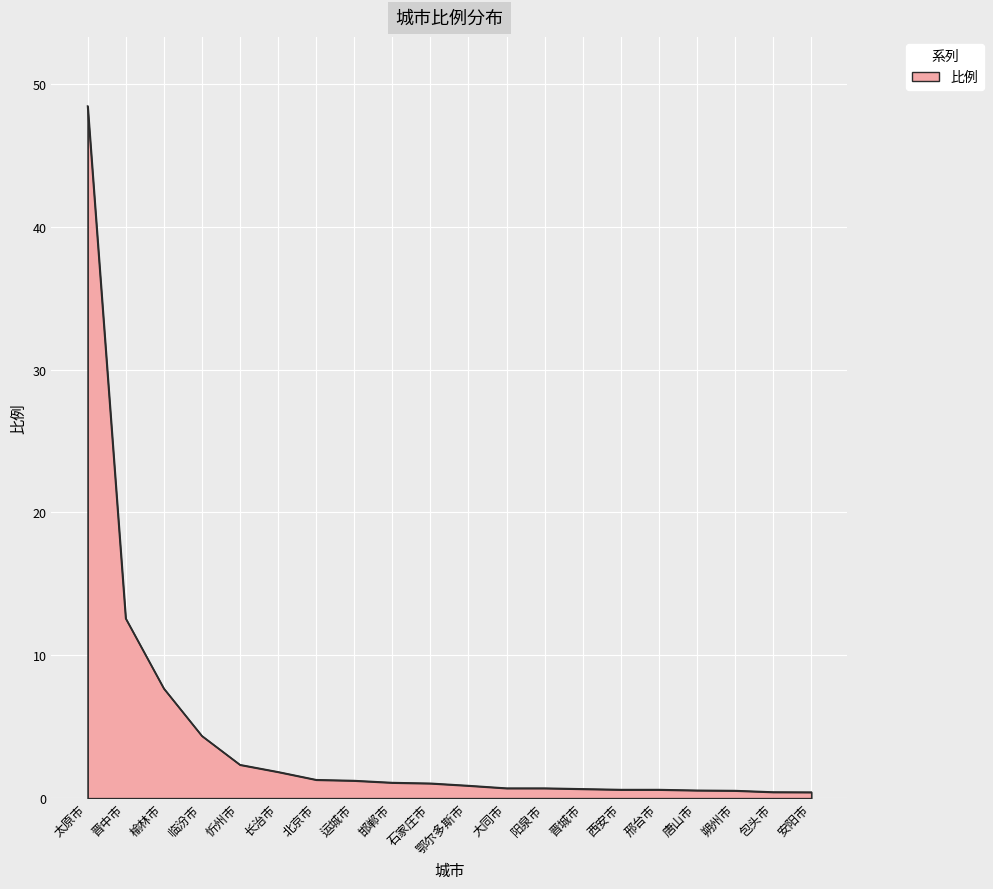

Approximately how many times larger is the value at 临汾市 compared to 晋中市?

0.3